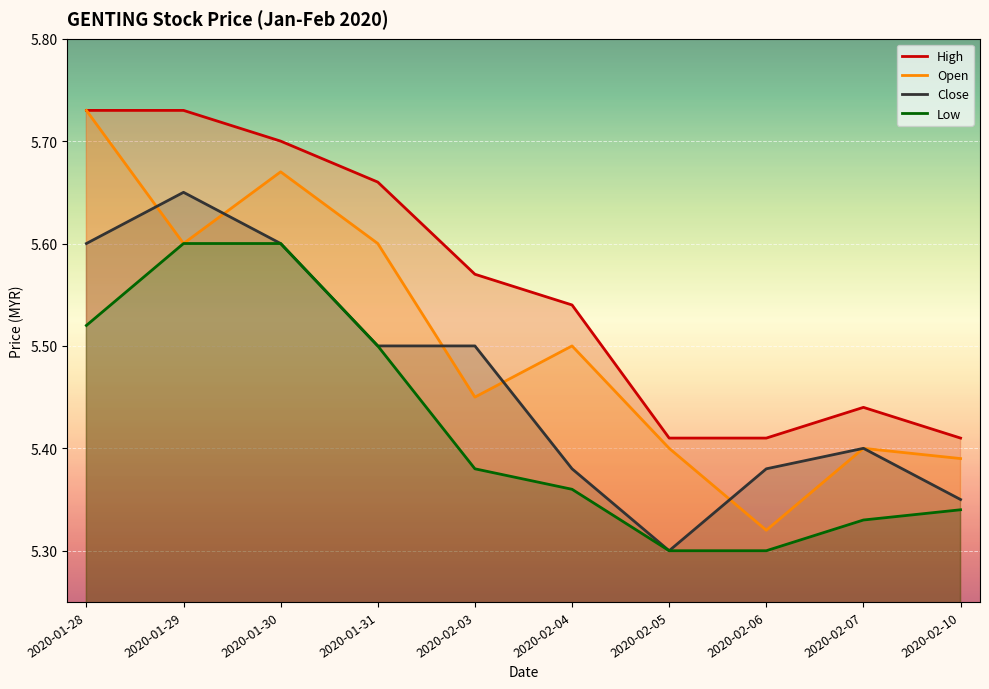

How many lines are shown in the chart?

4